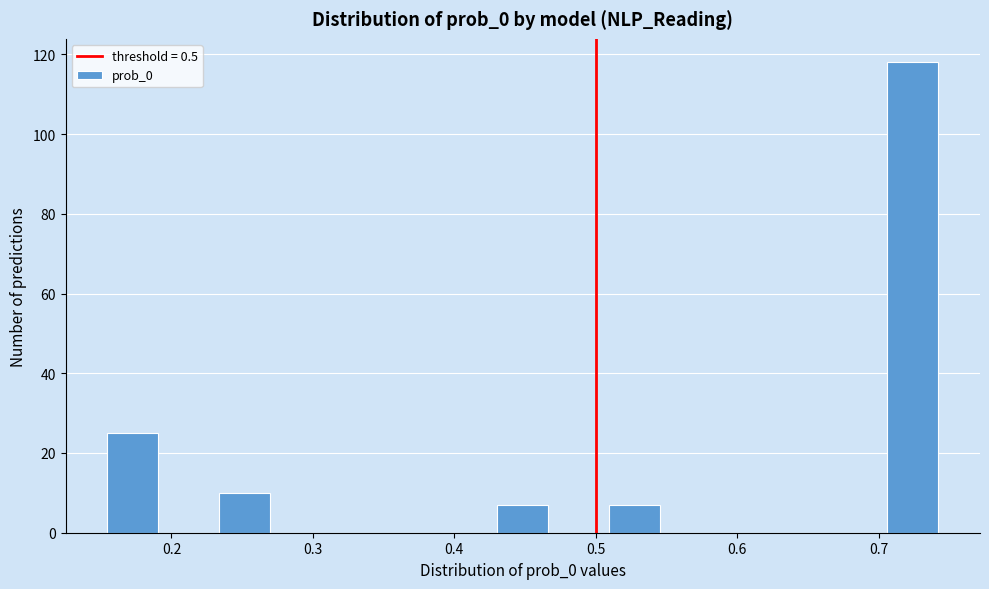

Read against the x-axis, roughly where is the centre of the tallest bar?

0.72